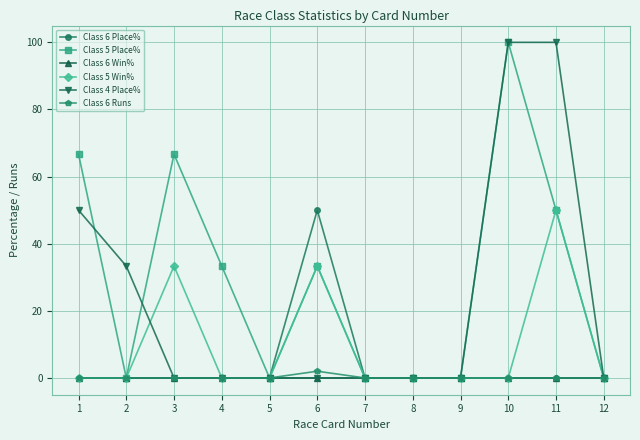

Between 1 and 3, which series saw the biggest shift?

Class 4 Place%